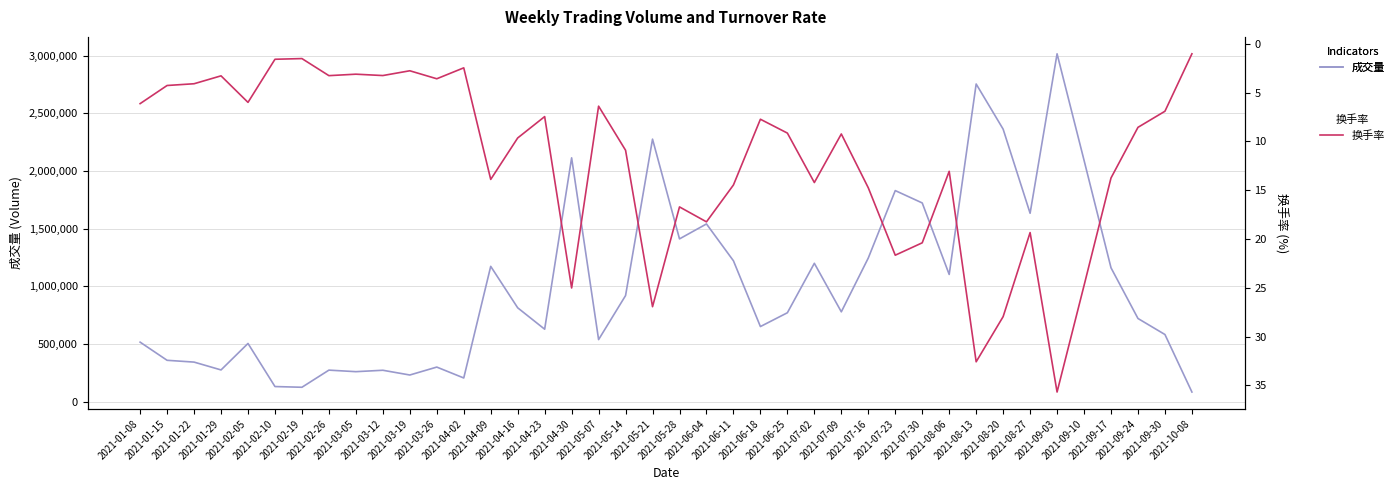

Which series has the largest range (max minus min)?

成交量